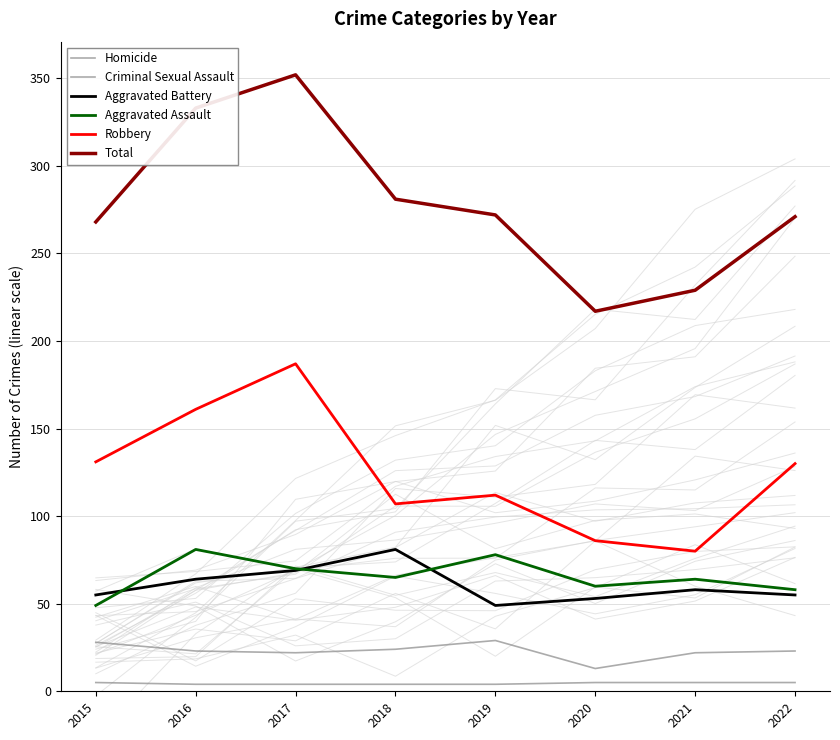

Read the Aggravated Assault value at 2016.

81